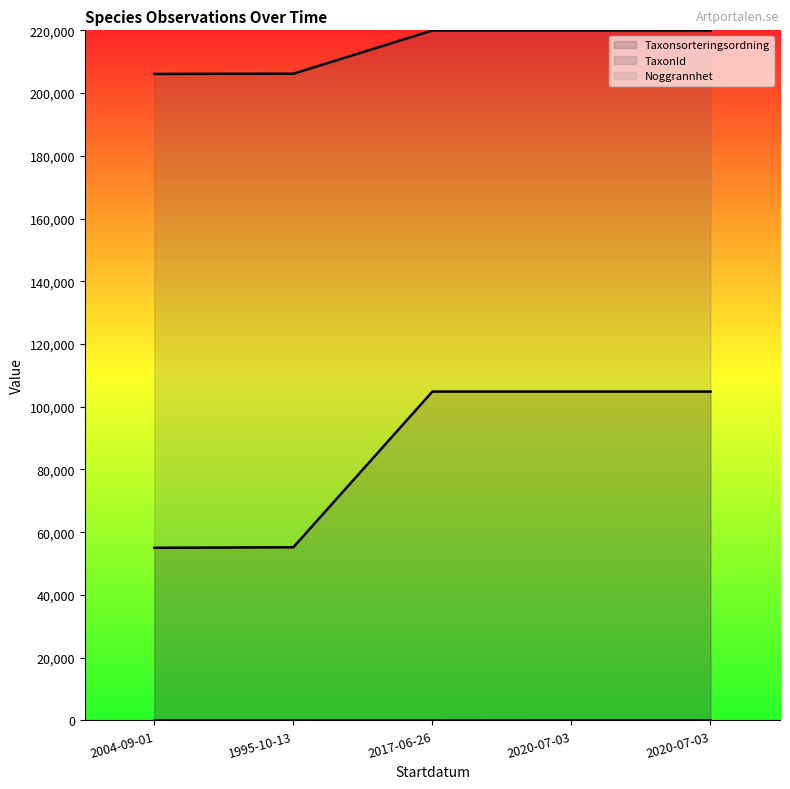

Reading left to right, list all the values displayed in this chart.

Taxonsorteringsordning (line): 55034	55211	104838	104838	104838
TaxonId (line): 206106	206178	219955	219955	219955
Noggrannhet (line): 5	5	5	25	25